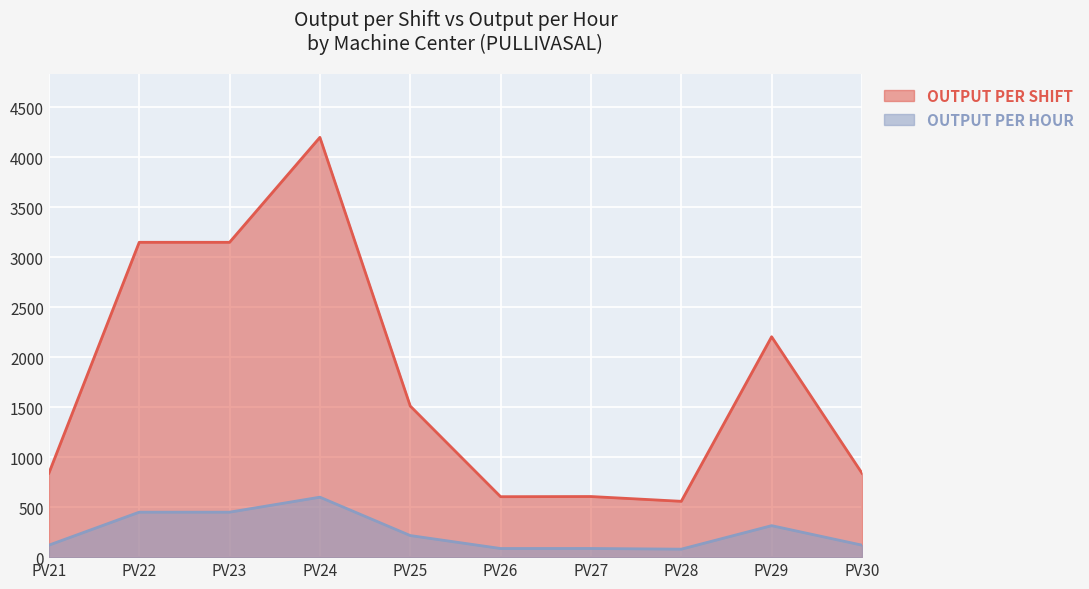

What is the sum of the OUTPUT PER HOUR values at PV30 and PV26?

206.4